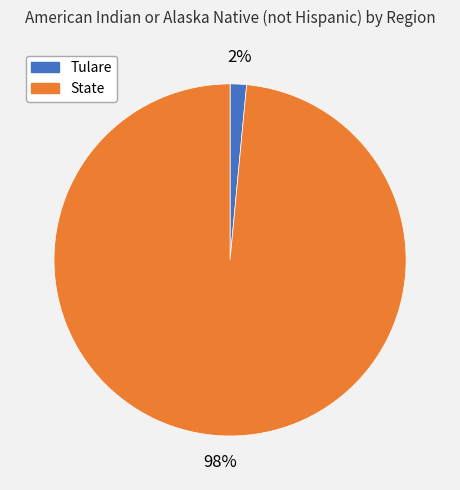

What is the smallest slice in the pie chart?

Tulare